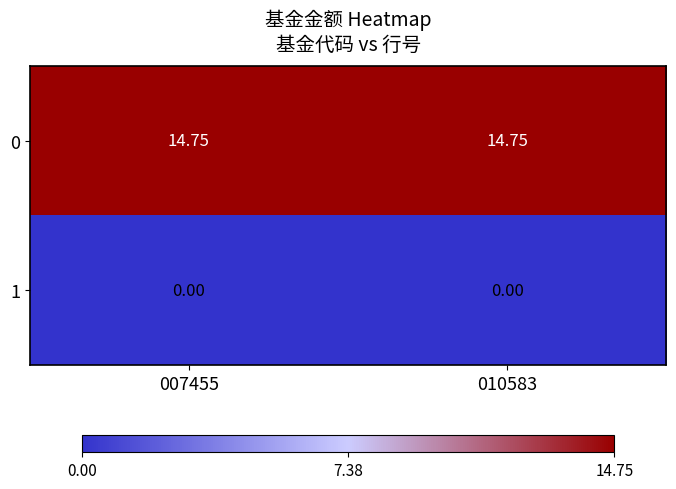

Is the value of 1 at 007455 greater than the value of 0 at 010583?

No